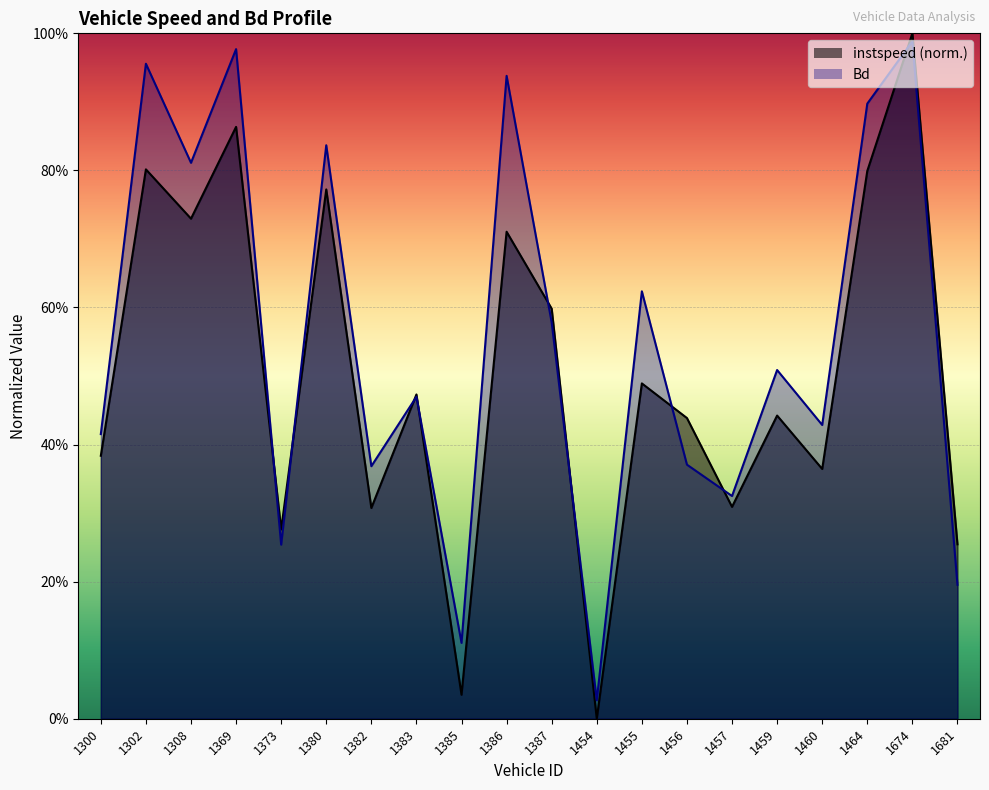

Reading left to right, extract all data points from this chart.

instspeed: 1300=0.4	1302=0.8	1308=0.7	1369=0.9	1373=0.3	1380=0.8	1382=0.3	1383=0.5	1385=0.0	1386=0.7	1387=0.6	1454=0.0	1455=0.5	1456=0.4	1457=0.3	1459=0.4	1460=0.4	1464=0.8	1674=1.0	1681=0.3
Bd: 1300=0.4	1302=1.0	1308=0.8	1369=1.0	1373=0.3	1380=0.8	1382=0.4	1383=0.5	1385=0.1	1386=0.9	1387=0.6	1454=0.0	1455=0.6	1456=0.4	1457=0.3	1459=0.5	1460=0.4	1464=0.9	1674=1.0	1681=0.2